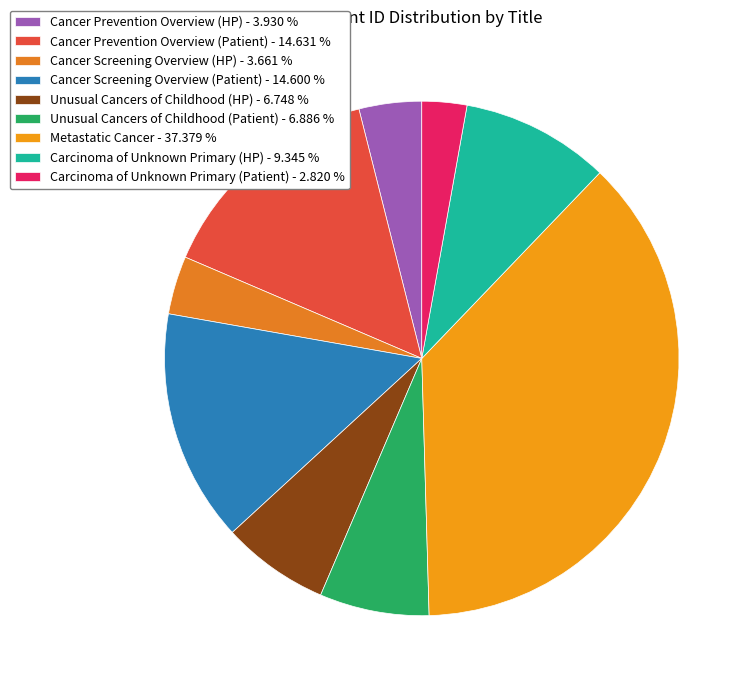

Count the number of slices in the pie.

9